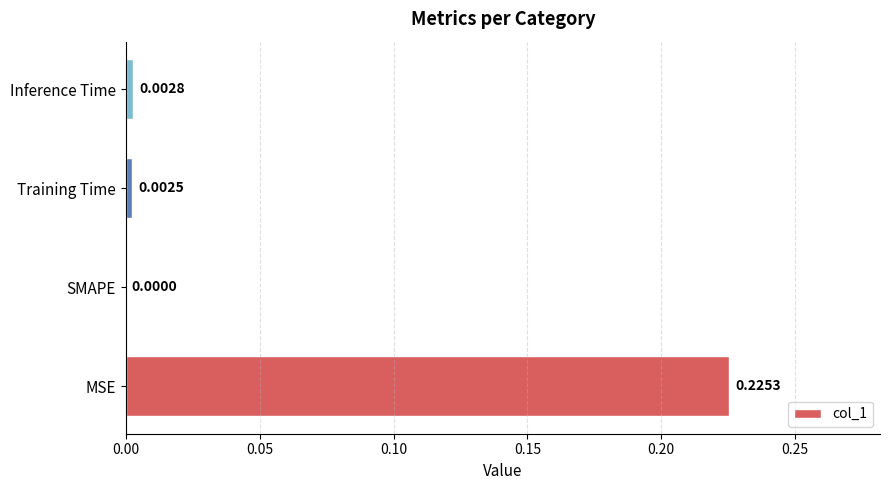

Count the number of categories in the chart.

4